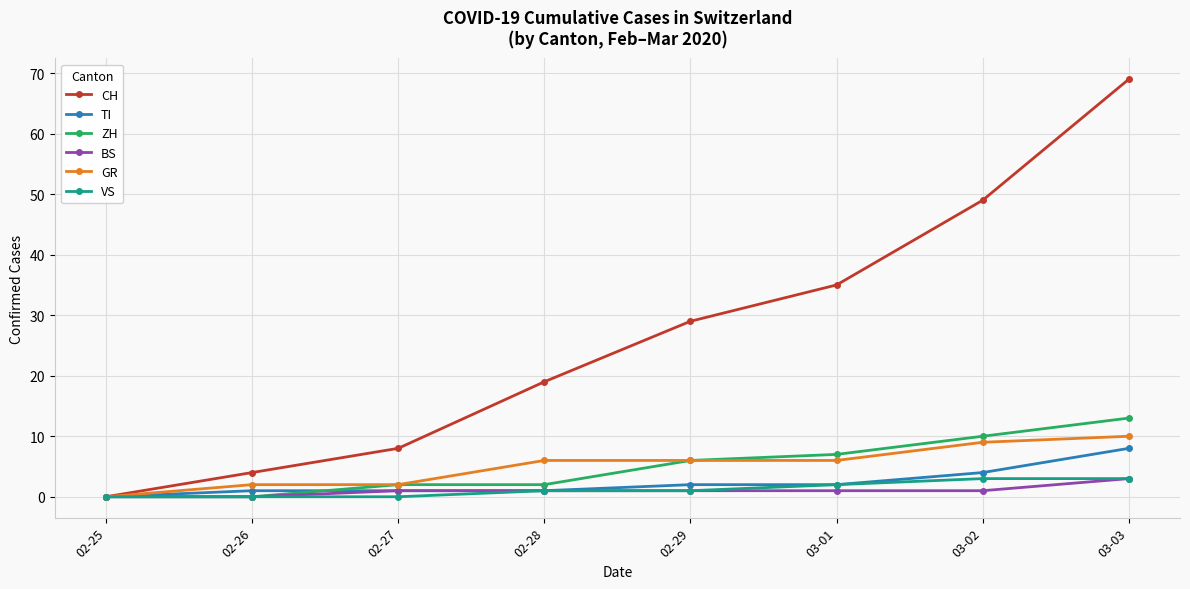

What is the approximate value of VS at 03-03?

3